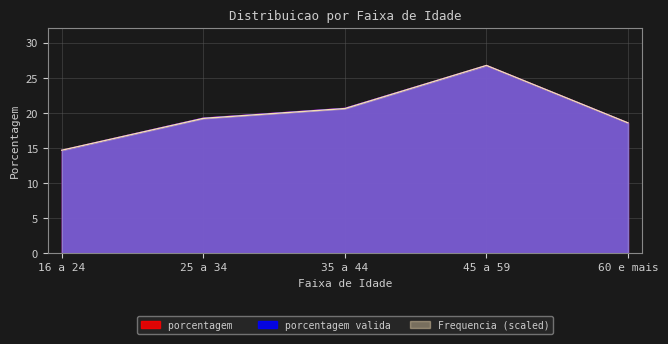

Reading left to right, extract all data points from this chart.

porcentagem : 14.7	19.3	20.7	26.8	18.6
porcentagem valida: 14.7	19.3	20.7	26.8	18.6